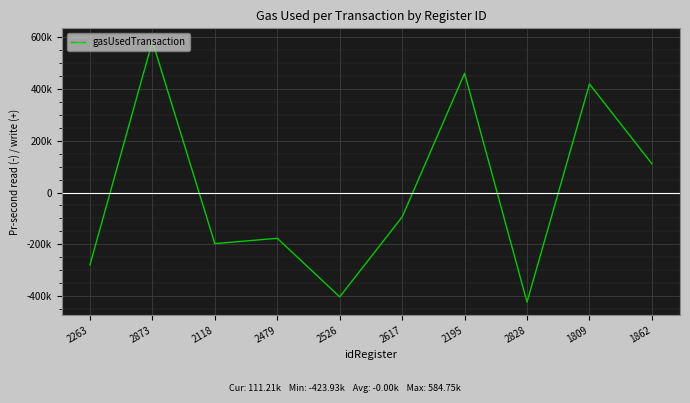

Does the chart display data point markers on the line(s)?

No